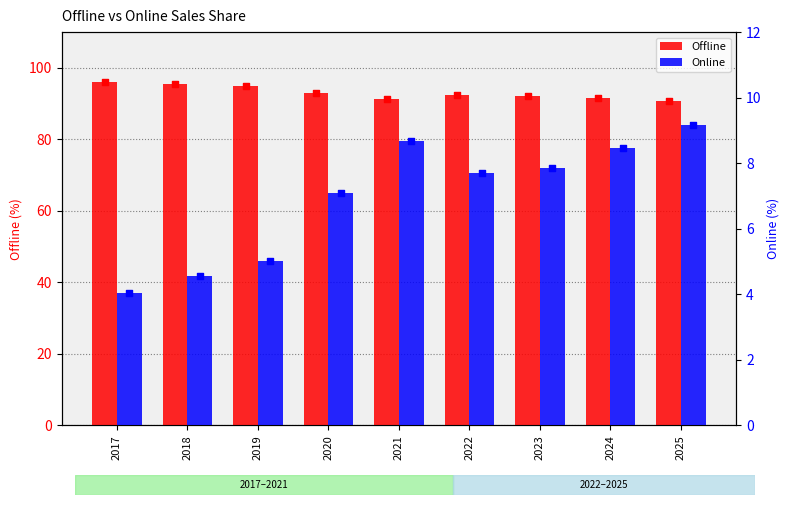

Which series has the largest total across all categories?

Offline